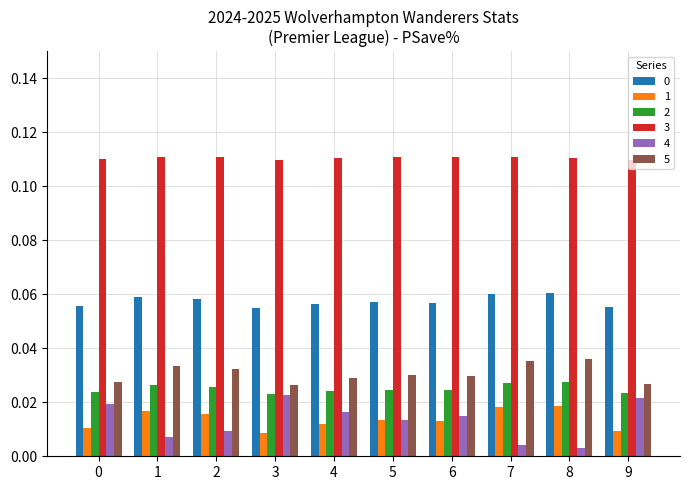

The value of 5 at 1 is 0.1. True or false?

False